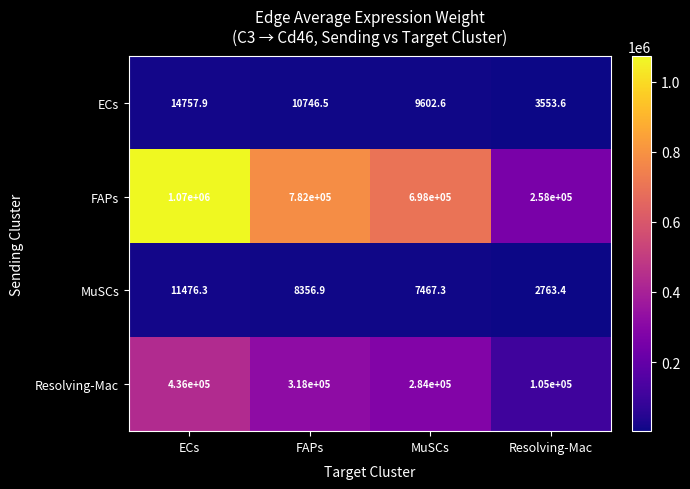

What is the difference between the maximum and minimum values in the ECs series?

11204.3